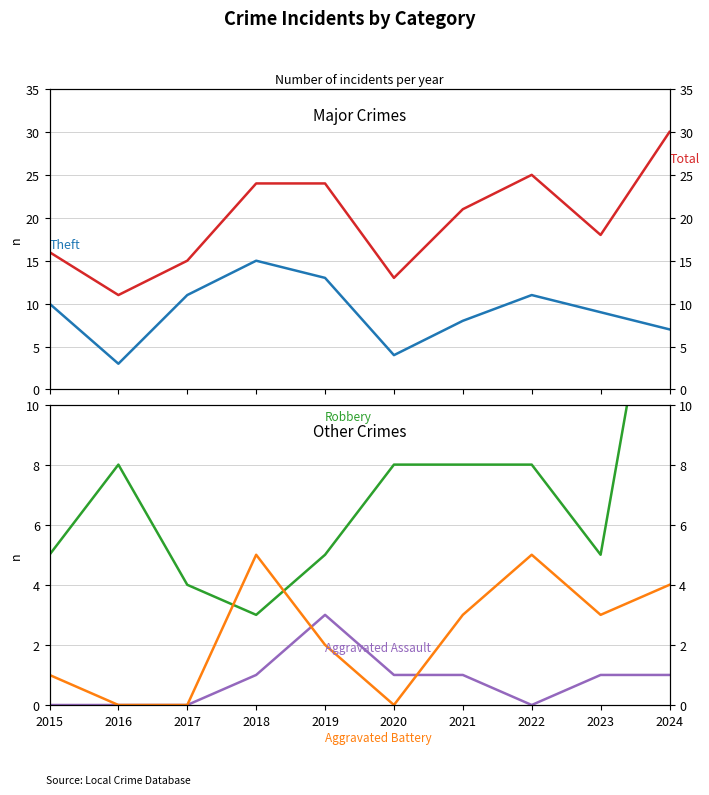

Reading right to left, list all the values displayed in this chart.

Total: 2024=30	2023=18	2022=25	2021=21	2020=13	2019=24	2018=24	2017=15	2016=11	2015=16
Theft: 2024=7	2023=9	2022=11	2021=8	2020=4	2019=13	2018=15	2017=11	2016=3	2015=10
Robbery: 2024=18	2023=5	2022=8	2021=8	2020=8	2019=5	2018=3	2017=4	2016=8	2015=5
Aggravated Assault: 2024=1	2023=1	2022=0	2021=1	2020=1	2019=3	2018=1	2017=0	2016=0	2015=0
Aggravated Battery: 2024=4	2023=3	2022=5	2021=3	2020=0	2019=2	2018=5	2017=0	2016=0	2015=1